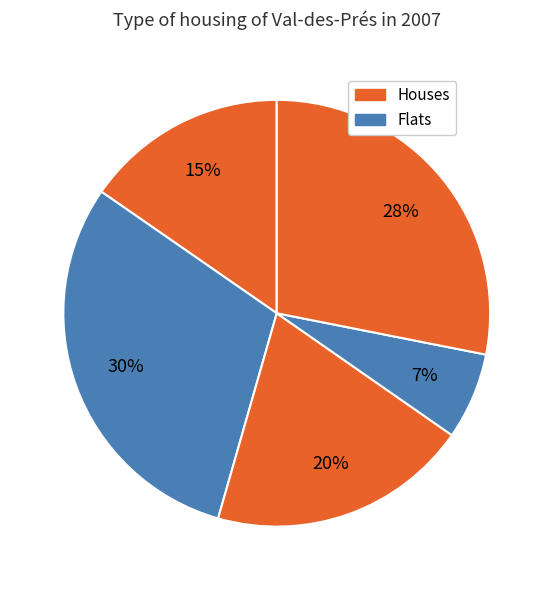

How many segments does this pie chart have?

5